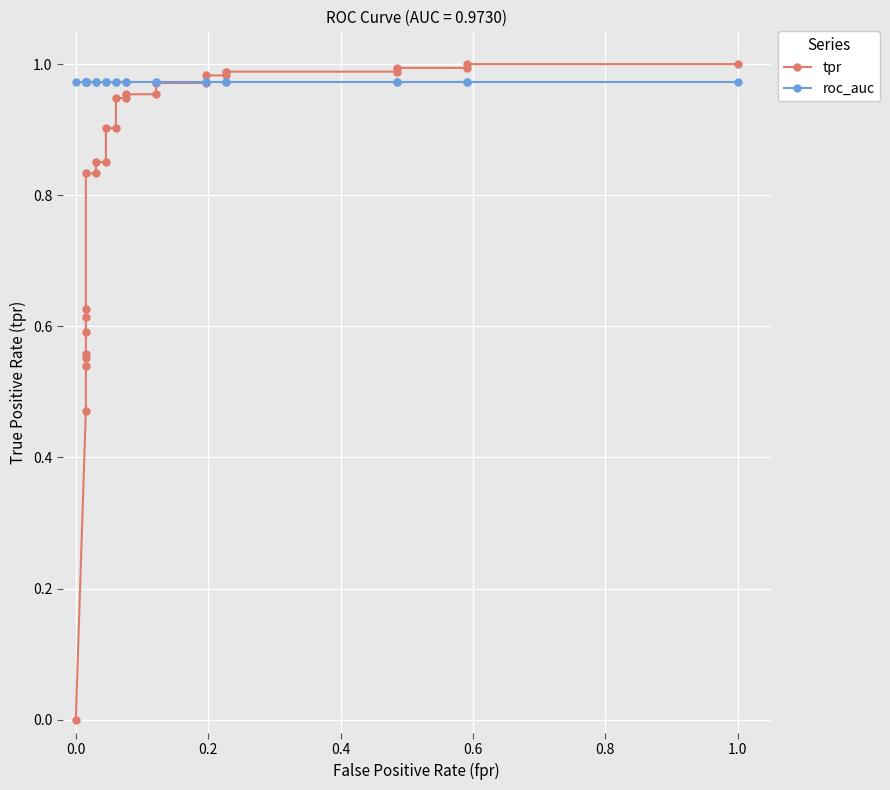

Which has a higher value, 0.8 or 0.6?

0.8